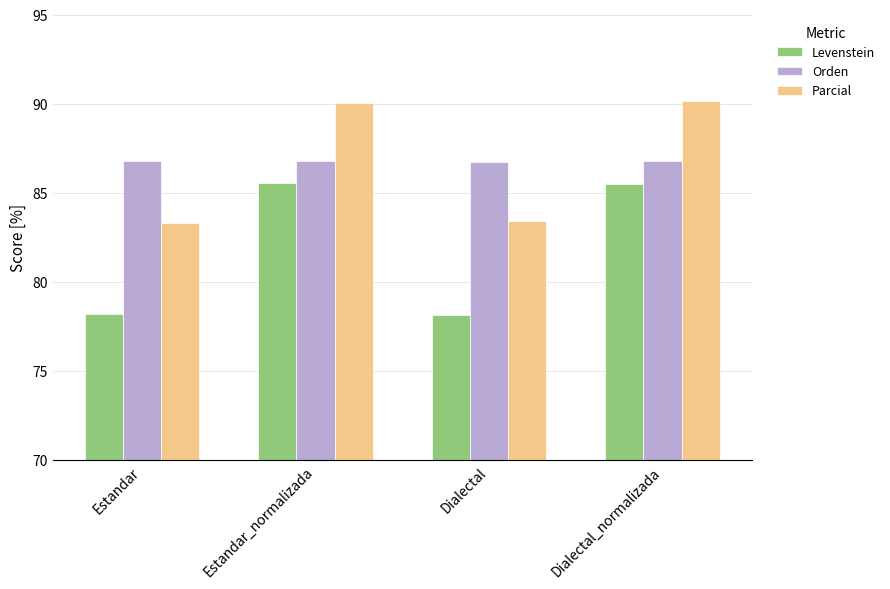

What is the label of the 1st bar from the left?

Estandar